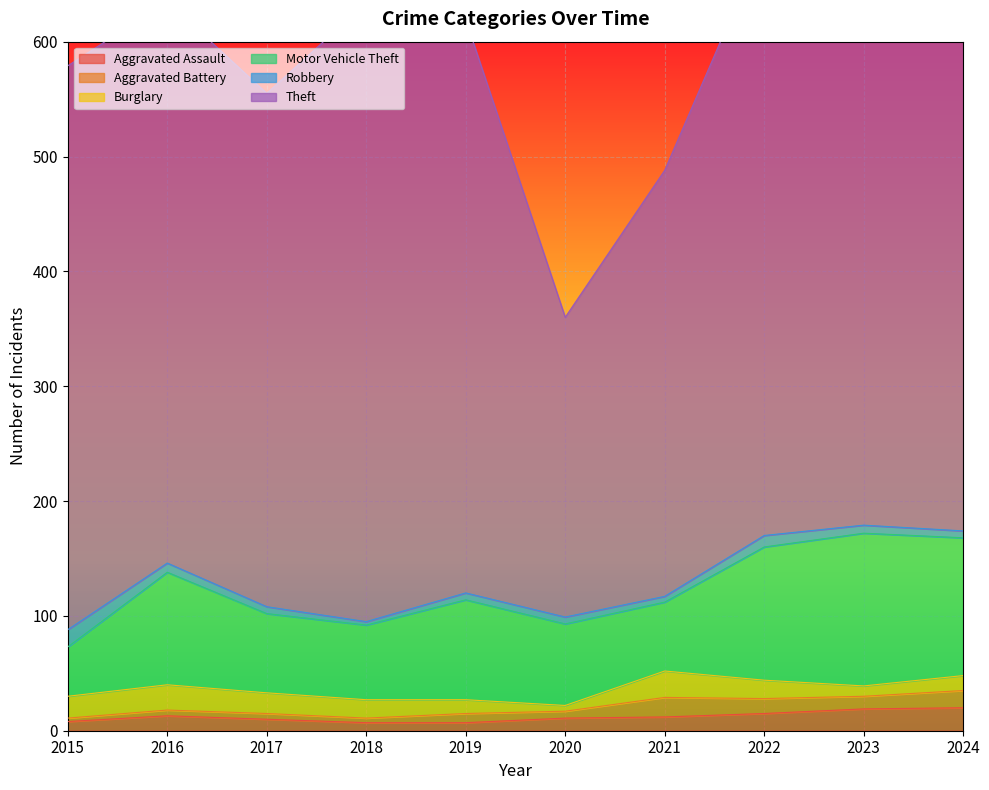

What is the difference between the Motor Vehicle Theft values at 2015 and 2023?

90